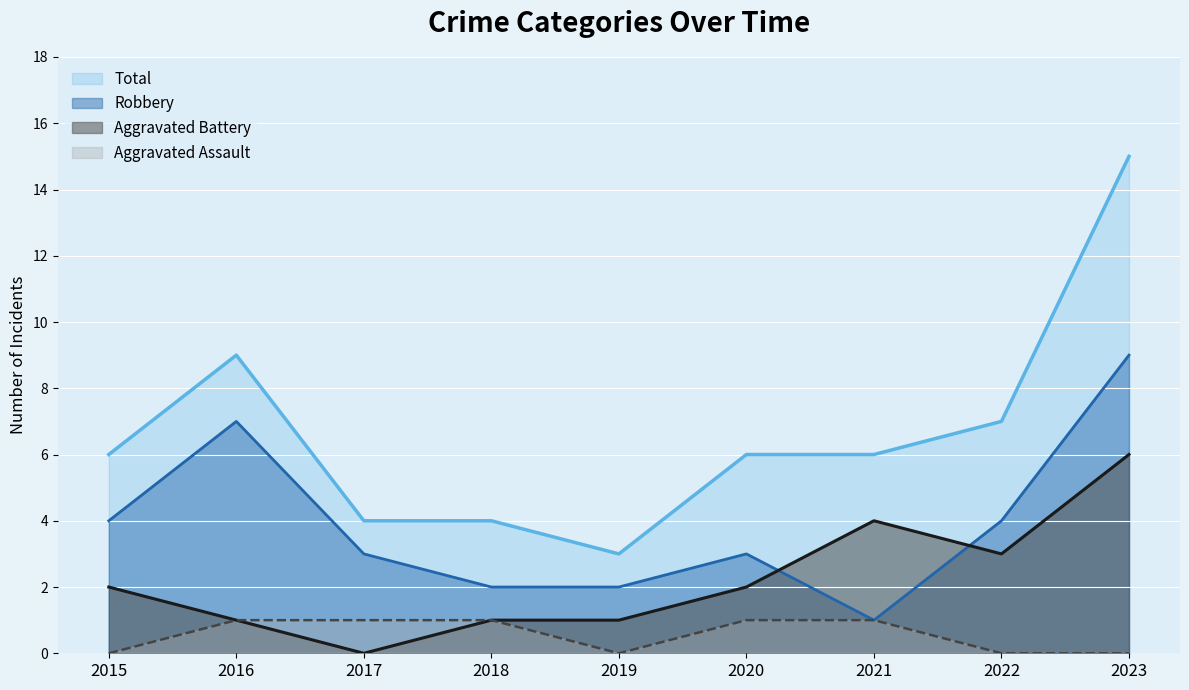

At which category is the sum across all series the highest?

2023